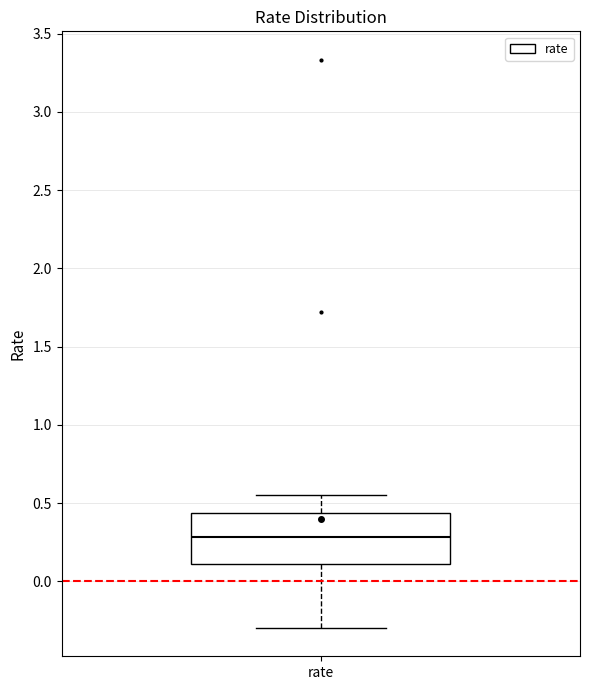

Transcribe this box plot: give where the median line is, the range the box spans, and where the two whiskers end, as read against the y-axis. The values are not printed on the chart, so give them approximately, as read against the axis.

median 0.30, box 0.10 to 0.45, whiskers -0.30 to 0.55